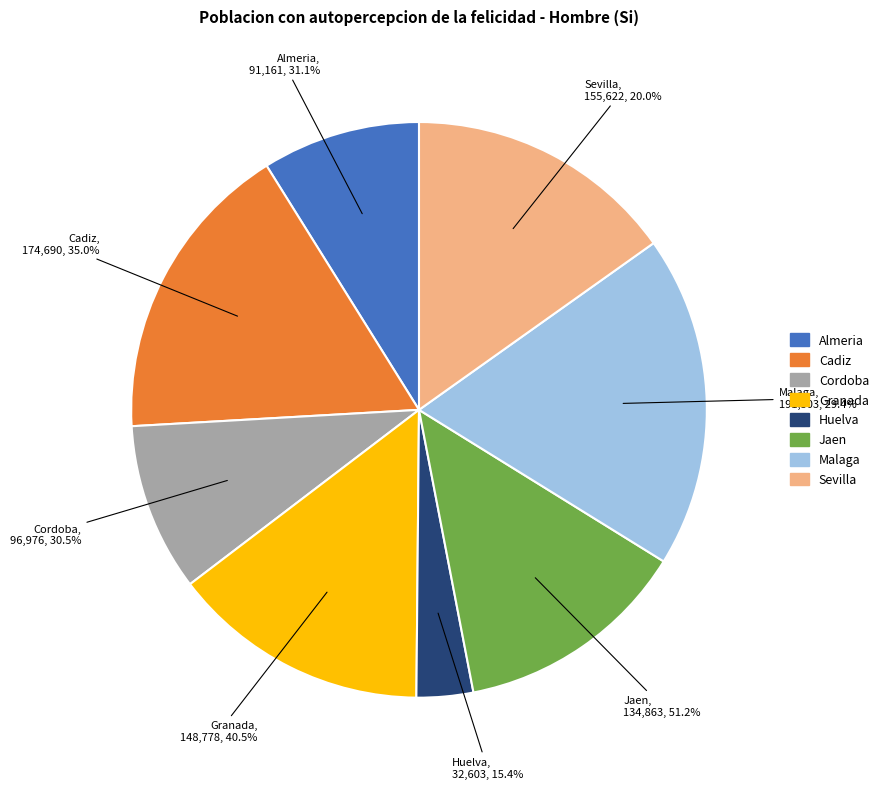

Which category has the biggest portion of the pie?

Malaga